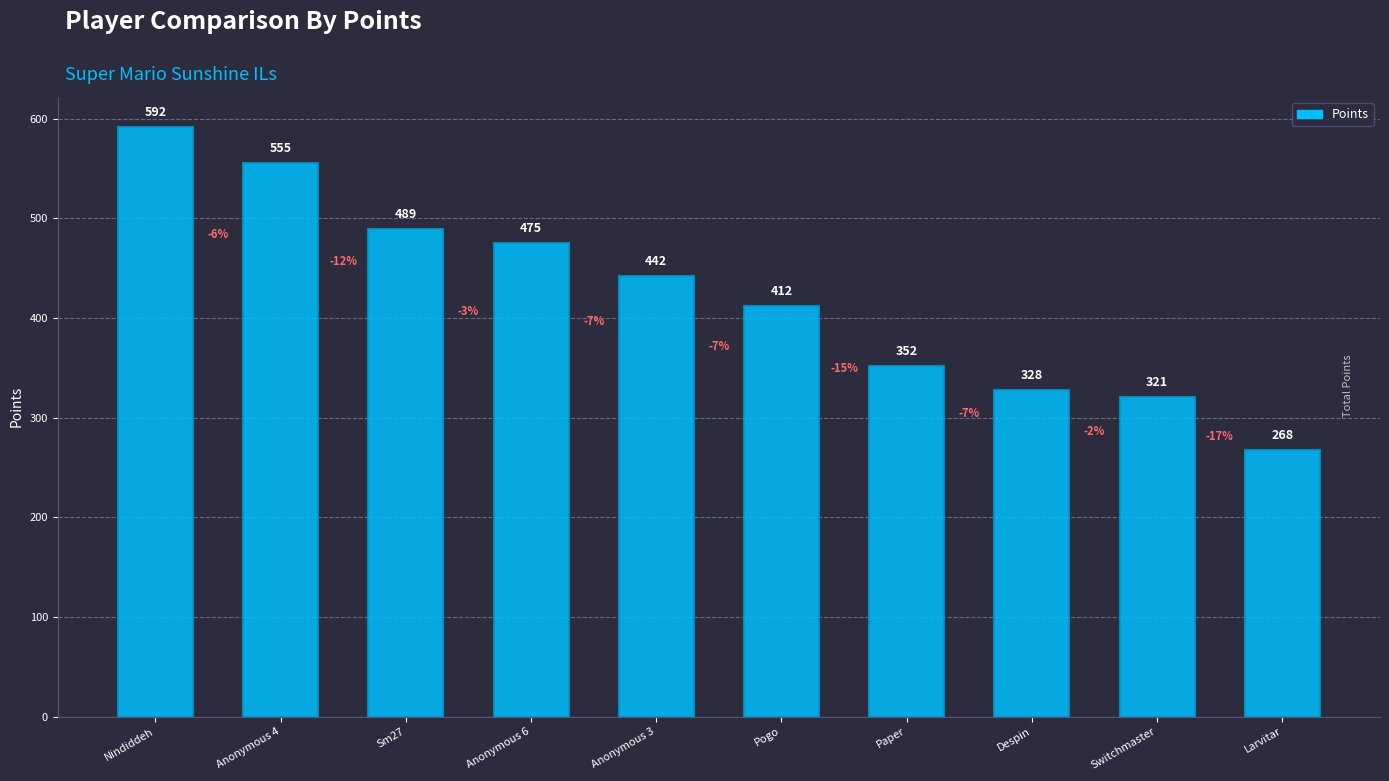

What is the change in value from Despin to Larvitar?

-60